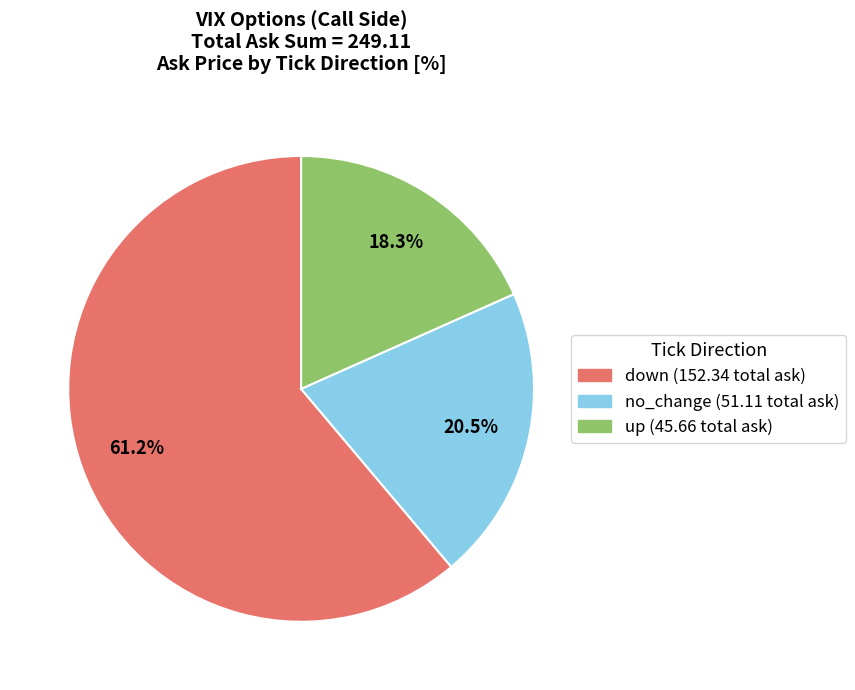

How many segments does this pie chart have?

3